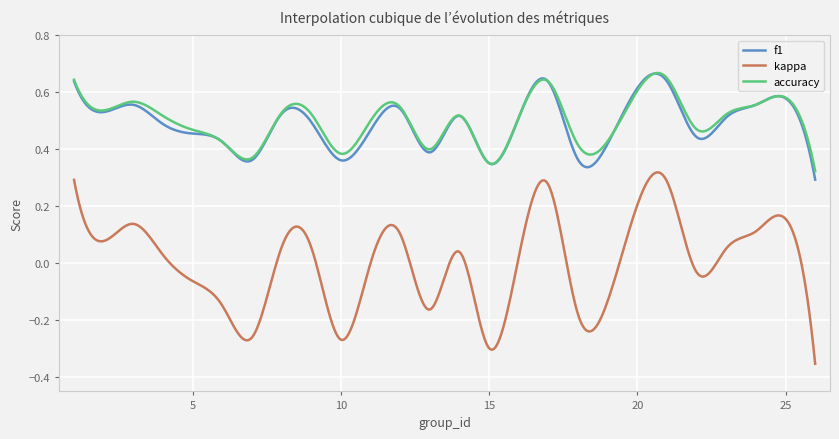

Which series has the widest spread of values?

kappa